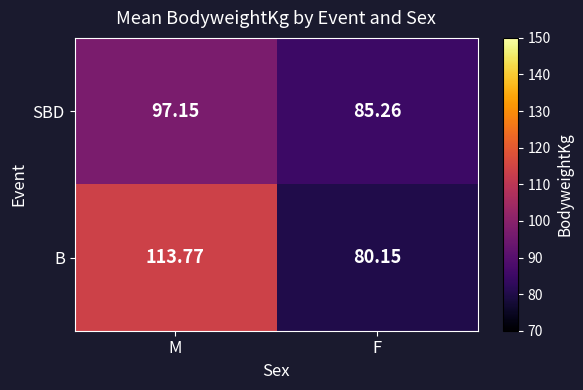

Which series has the widest spread of values?

B